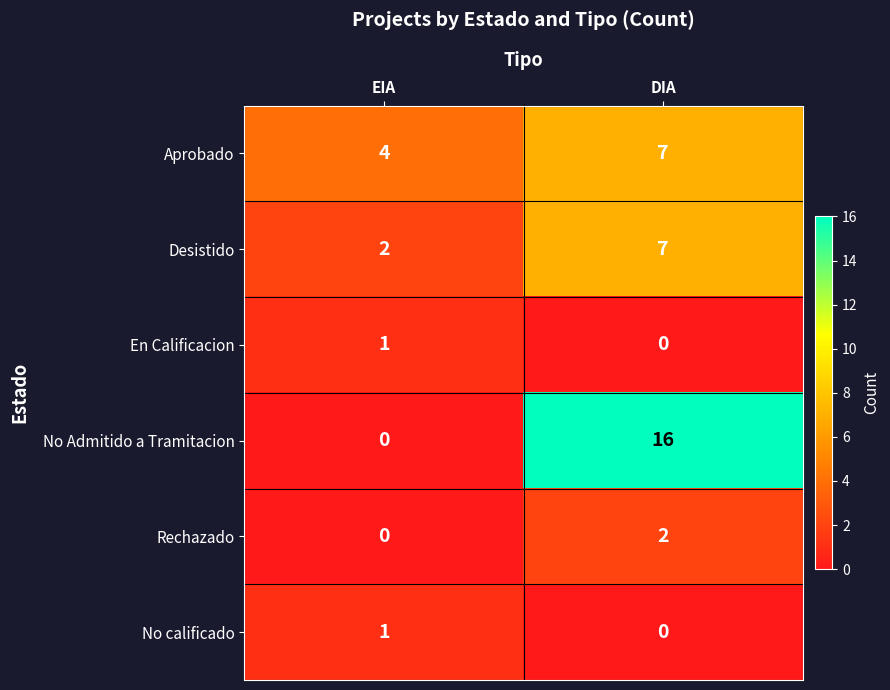

Rank the categories by No calificado value from lowest to highest.

DIA, EIA